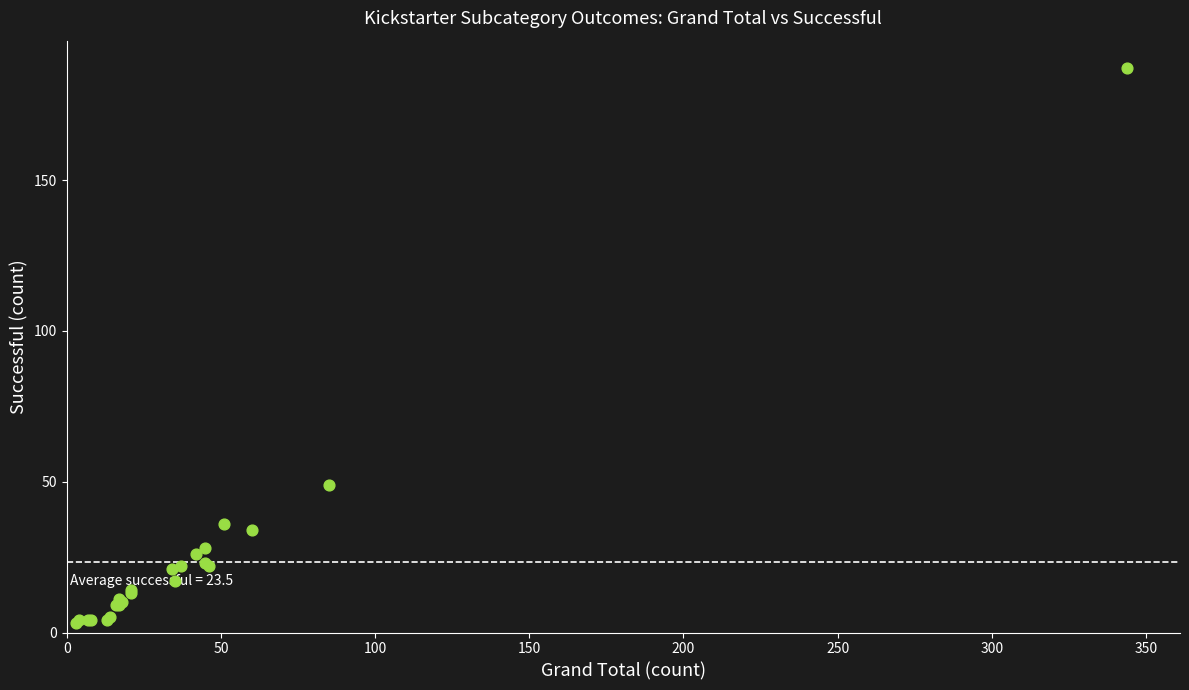

What Y value in the scatter plot is closest to 95?

49